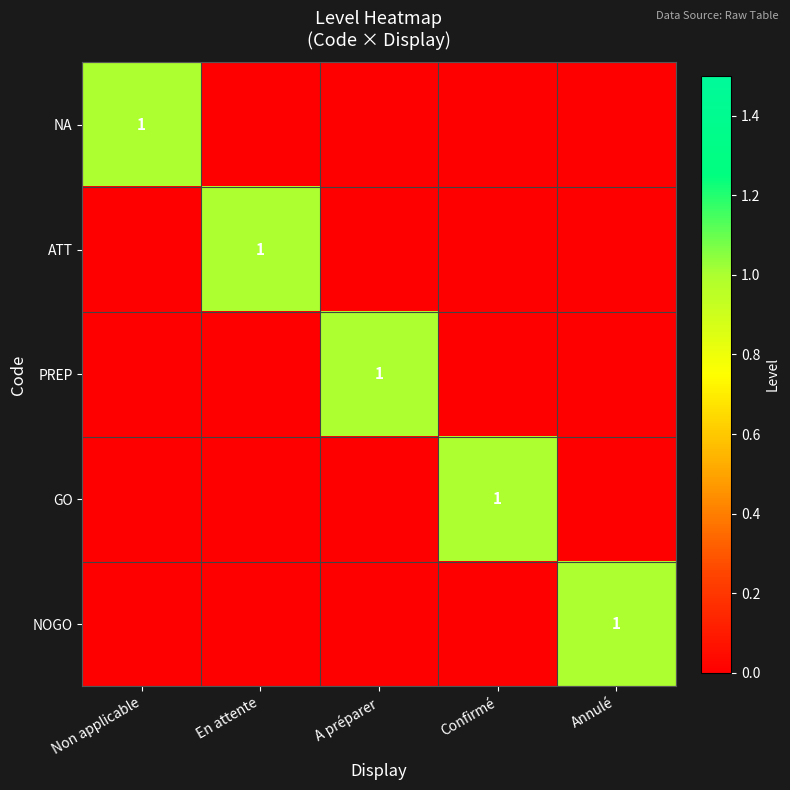

At which category does the chart reach its peak across all series?

Non applicable